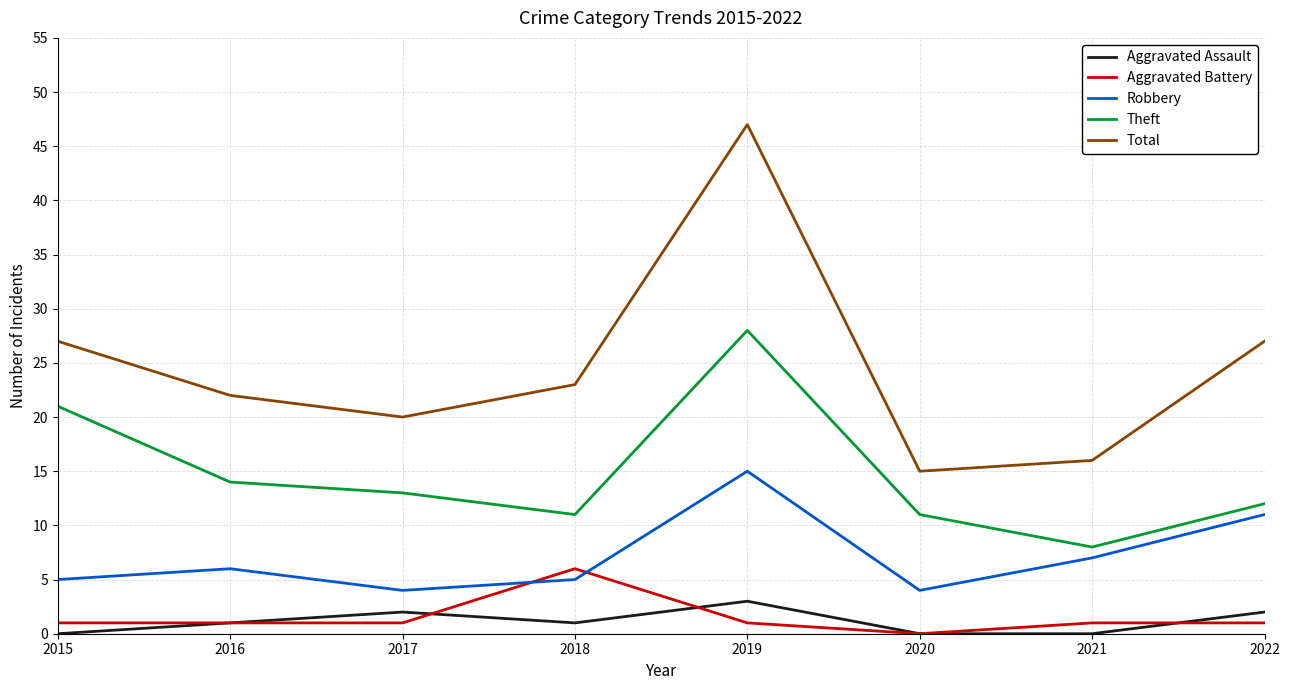

What is the maximum value shown in the chart?

47